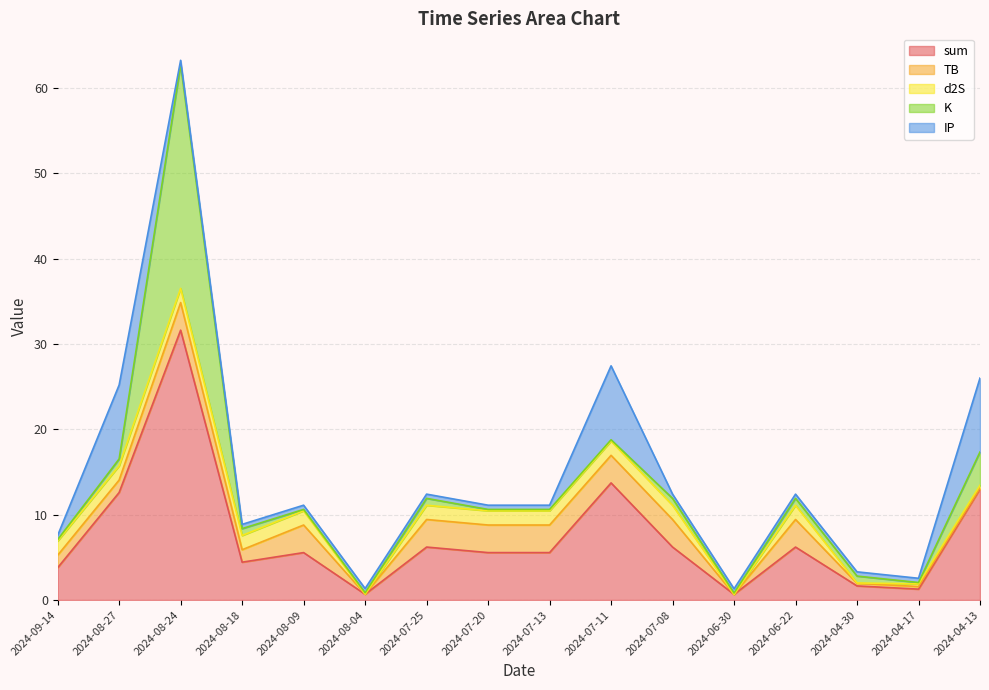

The IP series shows 0.5 at 2024-07-20. True or false?

True